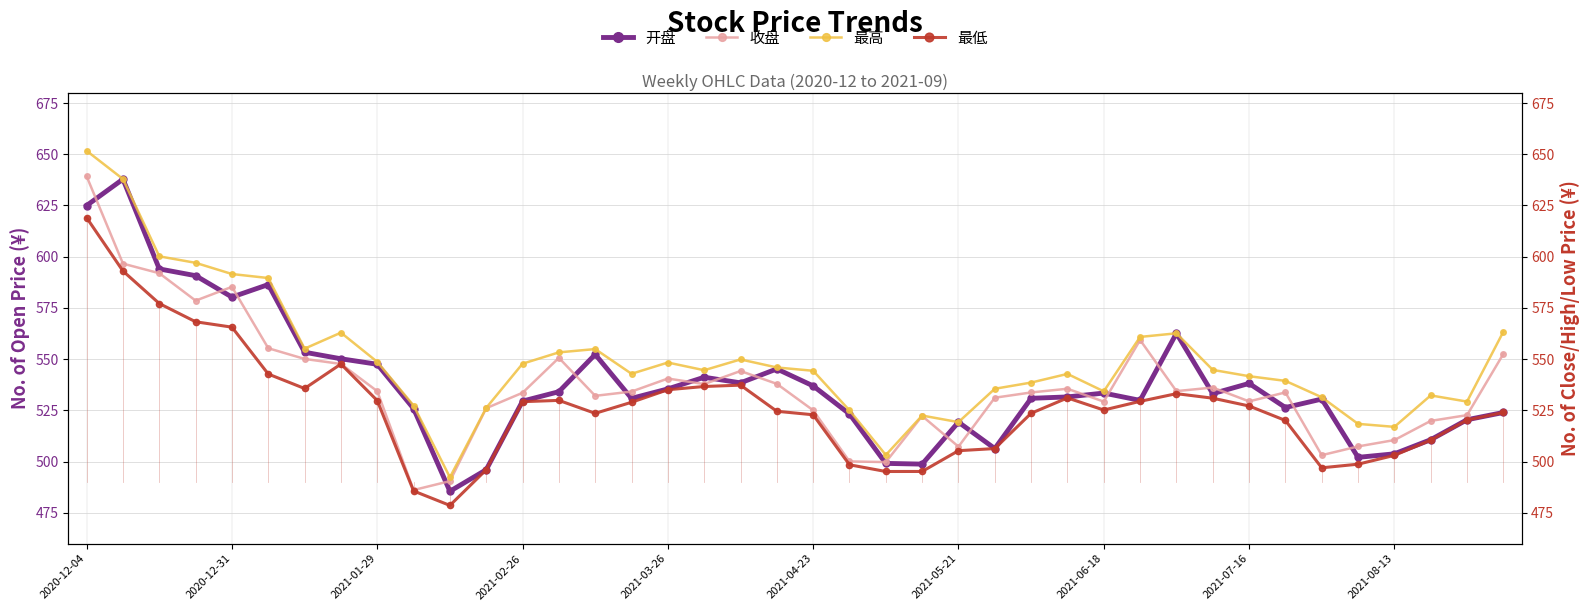

Is this an area chart (filled region under the line)?

No